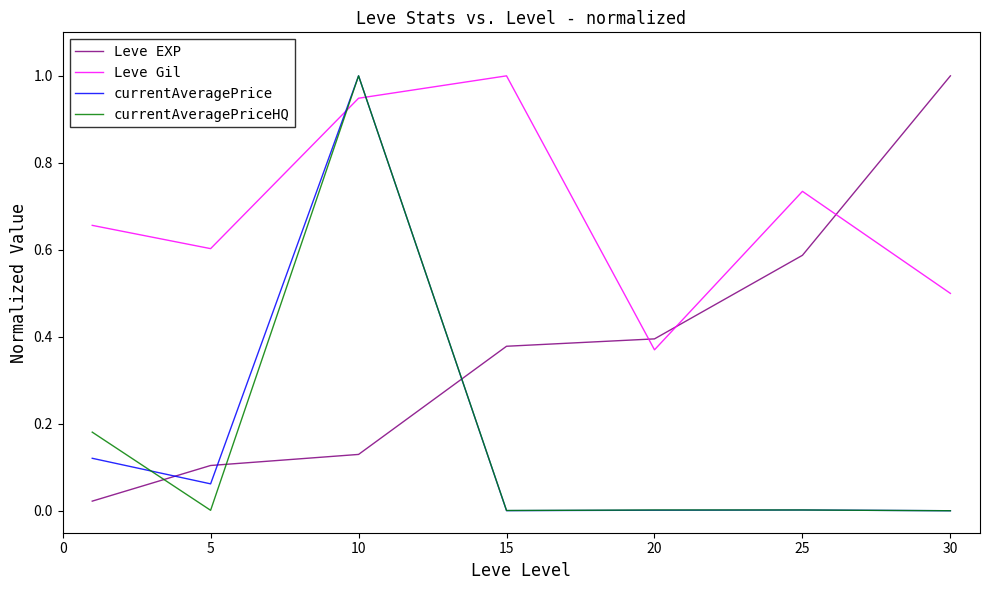

What is the maximum value for currentAveragePriceHQ?

1.0